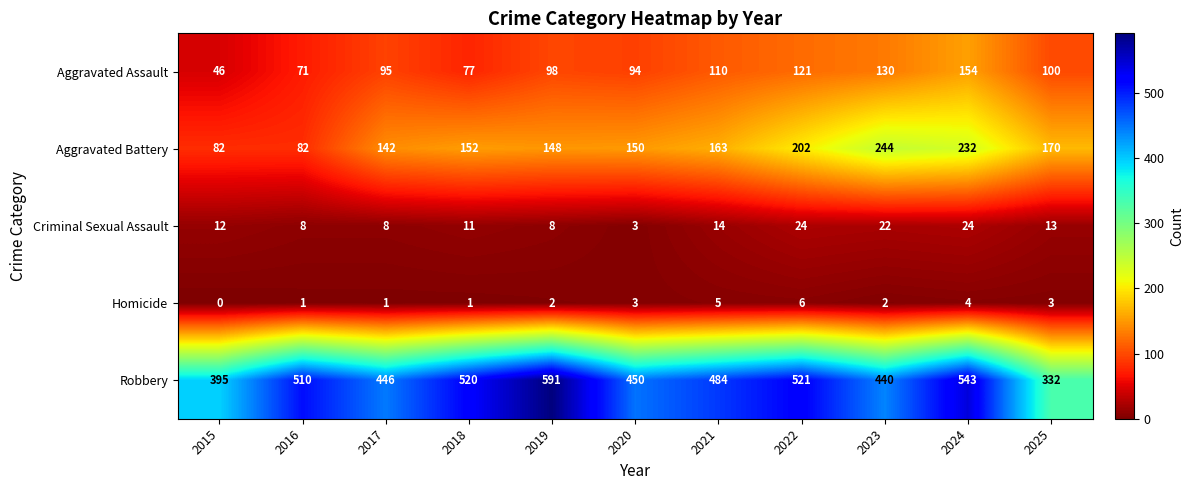

At how many categories does at least one series exceed 63?

11